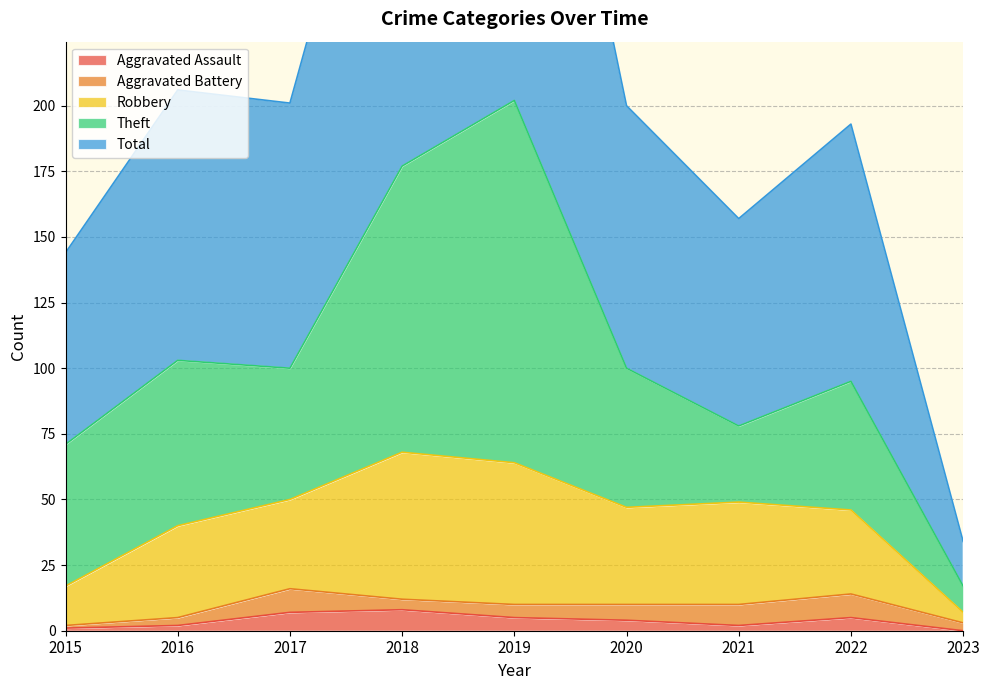

What is the maximum value for Aggravated Assault?

8